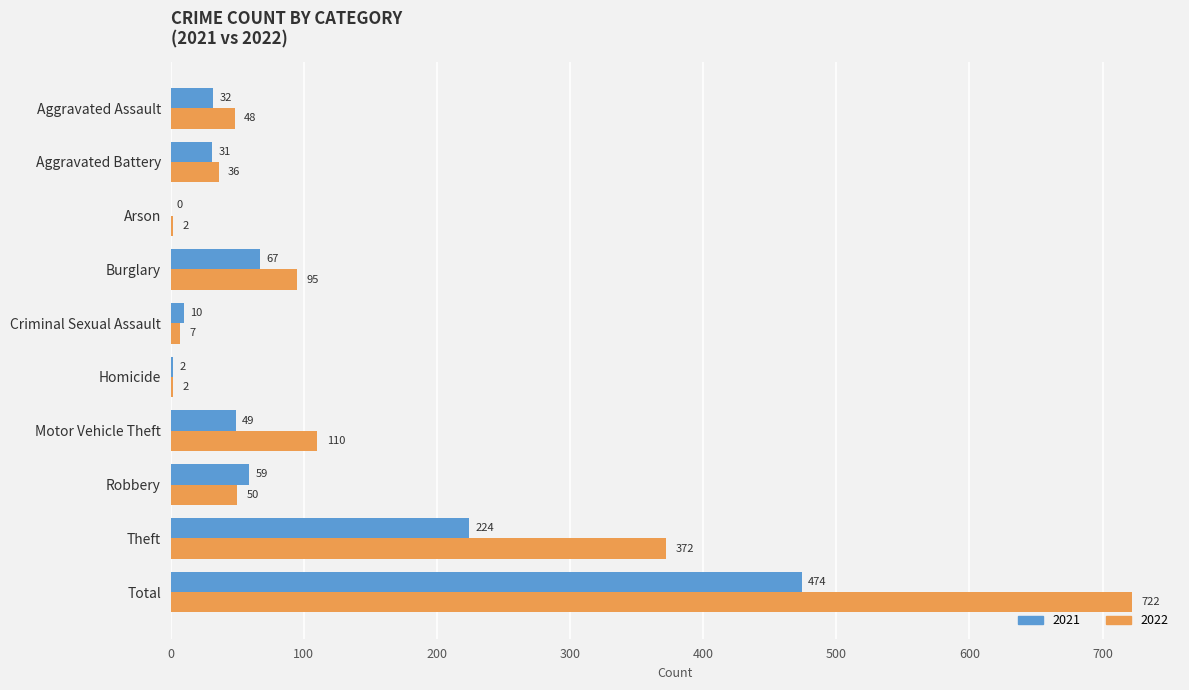

At which label does 2021 reach its peak?

Total